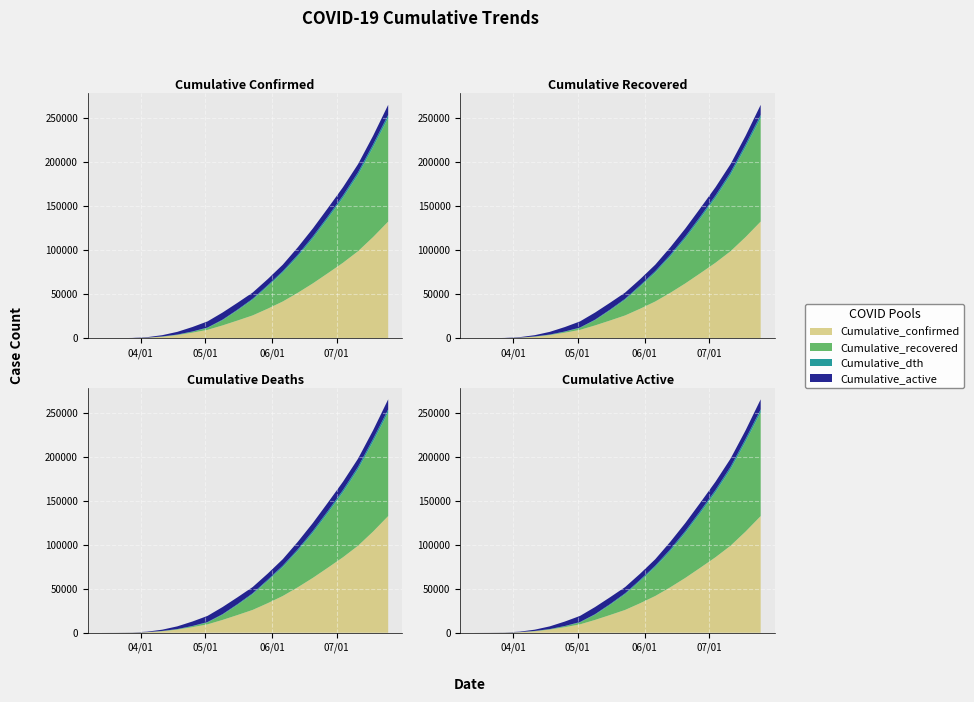

Reading left to right, transcribe all the data shown in this chart.

Cumulative_confirmed: 14	64	186	635	1761	3648	6386	9557	14590	20177	25949	33590	41770	51667	62360	73958	85776	98889	114987	132547
Cumulative_recovered: 0	0	25	52	208	365	1012	2202	5913	11557	17894	25298	32845	41261	51114	62088	73729	86699	102048	117600
Cumulative_dth: 0	1	6	32	126	210	326	440	619	844	1054	1347	1607	1895	2167	2408	2650	2906	3193	3514
Cumulative_active: 14	63	155	551	1427	3073	5048	6915	8058	7776	7001	6945	7318	8511	9079	9462	9397	9284	9746	11433